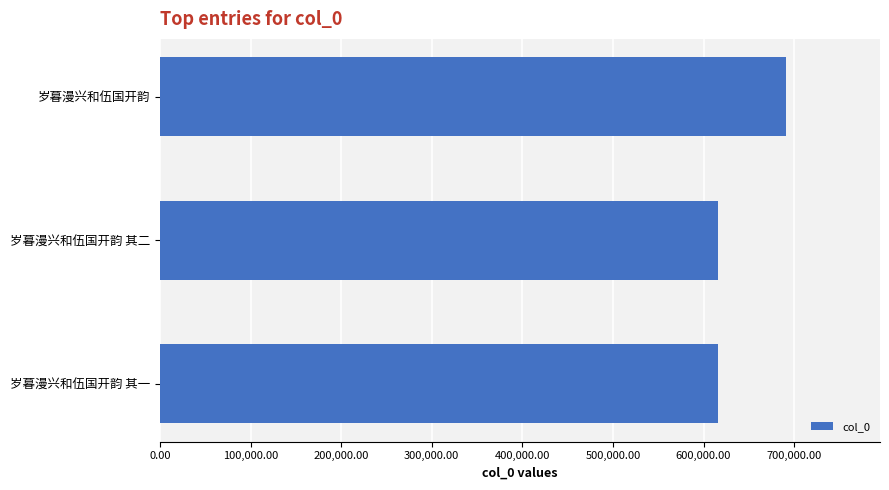

What is the sum of all values?

1922240